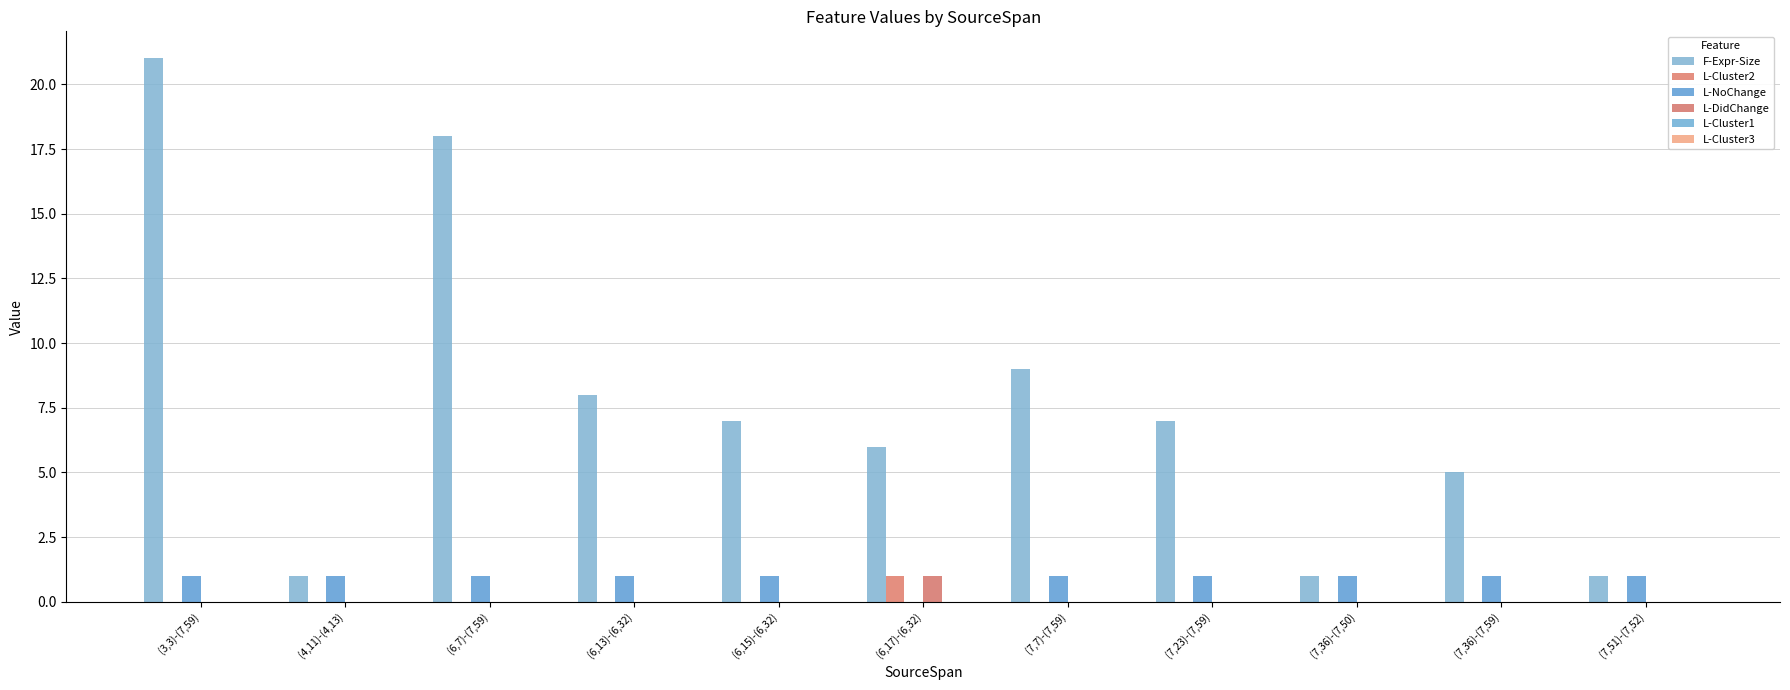

Reading right to left, transcribe all the data shown in this chart.

F-Expr-Size: 1	5	1	7	9	6	7	8	18	1	21
L-Cluster2: 0	0	0	0	0	1	0	0	0	0	0
L-NoChange: 1	1	1	1	1	0	1	1	1	1	1
L-DidChange: 0	0	0	0	0	1	0	0	0	0	0
L-Cluster1: 0	0	0	0	0	0	0	0	0	0	0
L-Cluster3: 0	0	0	0	0	0	0	0	0	0	0